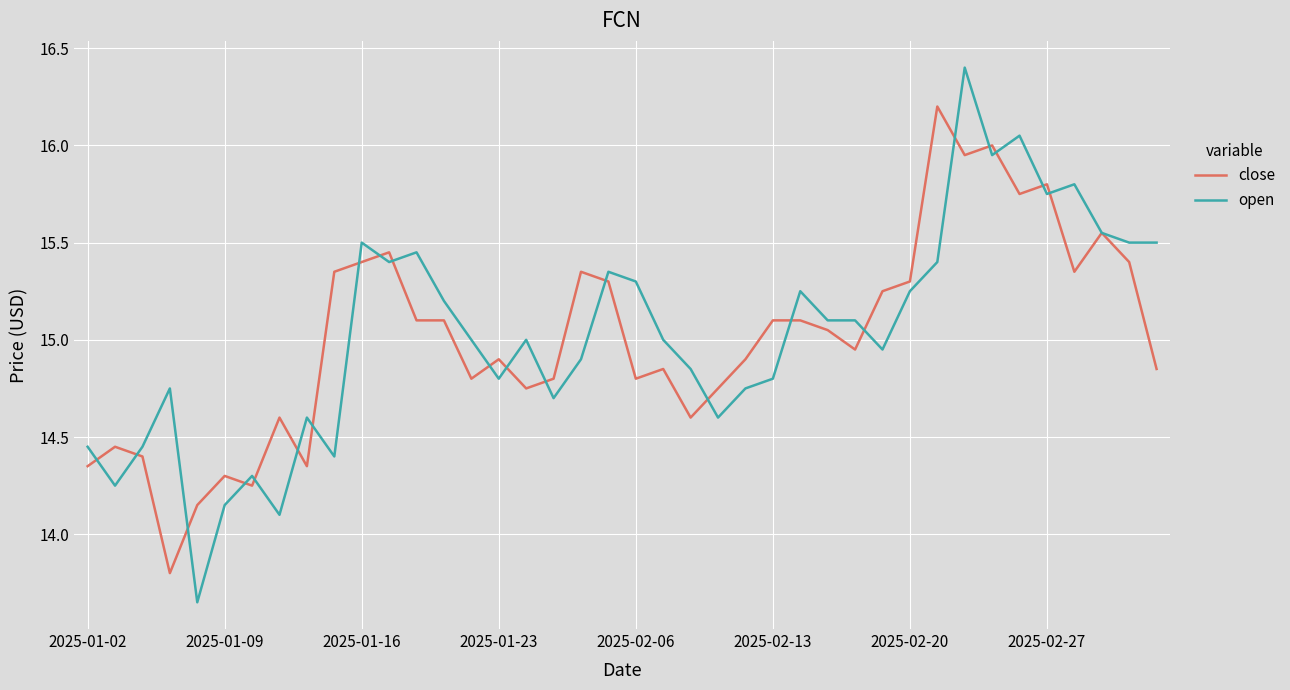

What is the greatest value displayed?

16.4